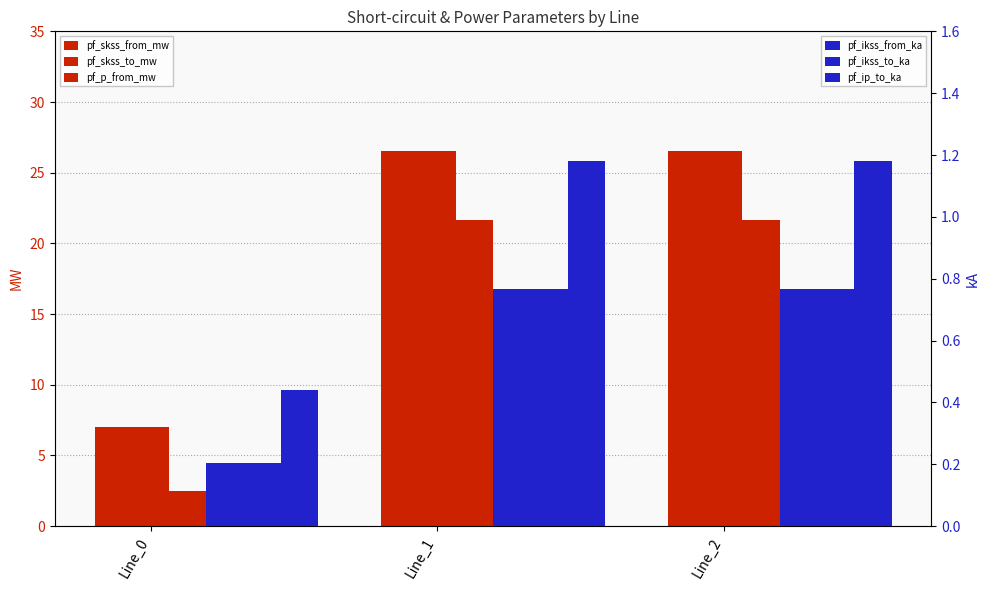

What is the difference between the maximum and minimum values in the pf_skss_to_mw series?

19.5